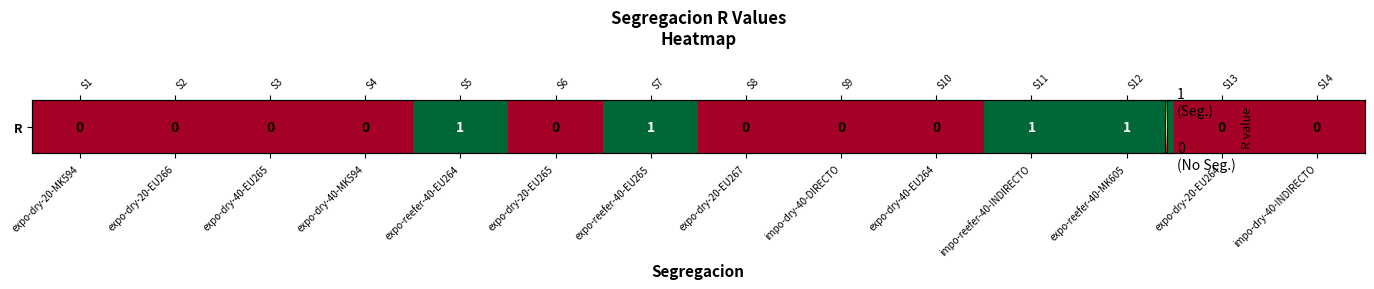

Rank the categories by value from highest to lowest.

expo-reefer-40-EU264, expo-reefer-40-EU265, impo-reefer-40-INDIRECTO, expo-reefer-40-MK605, expo-dry-20-MK594, expo-dry-20-EU266, expo-dry-40-EU265, expo-dry-40-MK594, expo-dry-20-EU265, expo-dry-20-EU267, impo-dry-40-DIRECTO, expo-dry-40-EU264, expo-dry-20-EU264, impo-dry-40-INDIRECTO